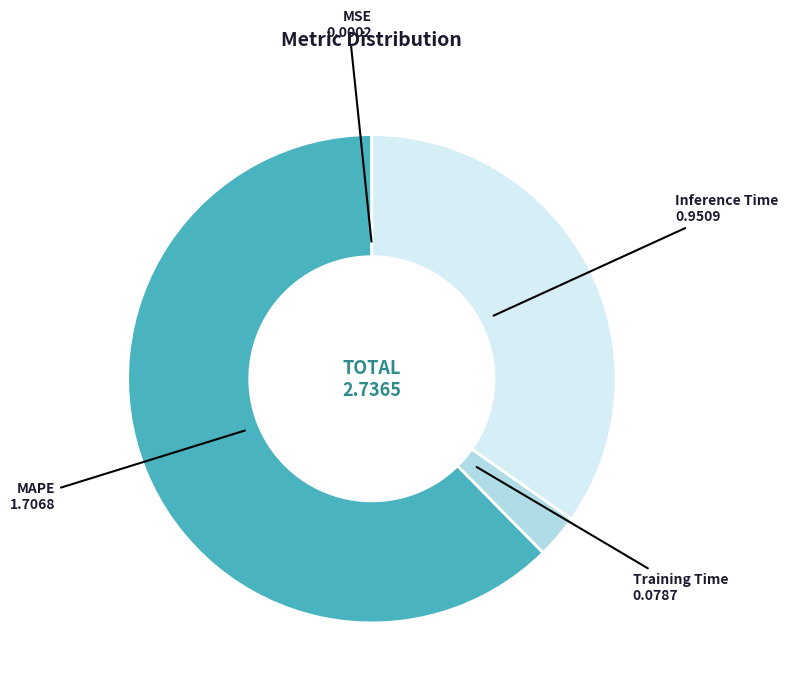

Between Inference Time and Training Time, which is larger?

Inference Time